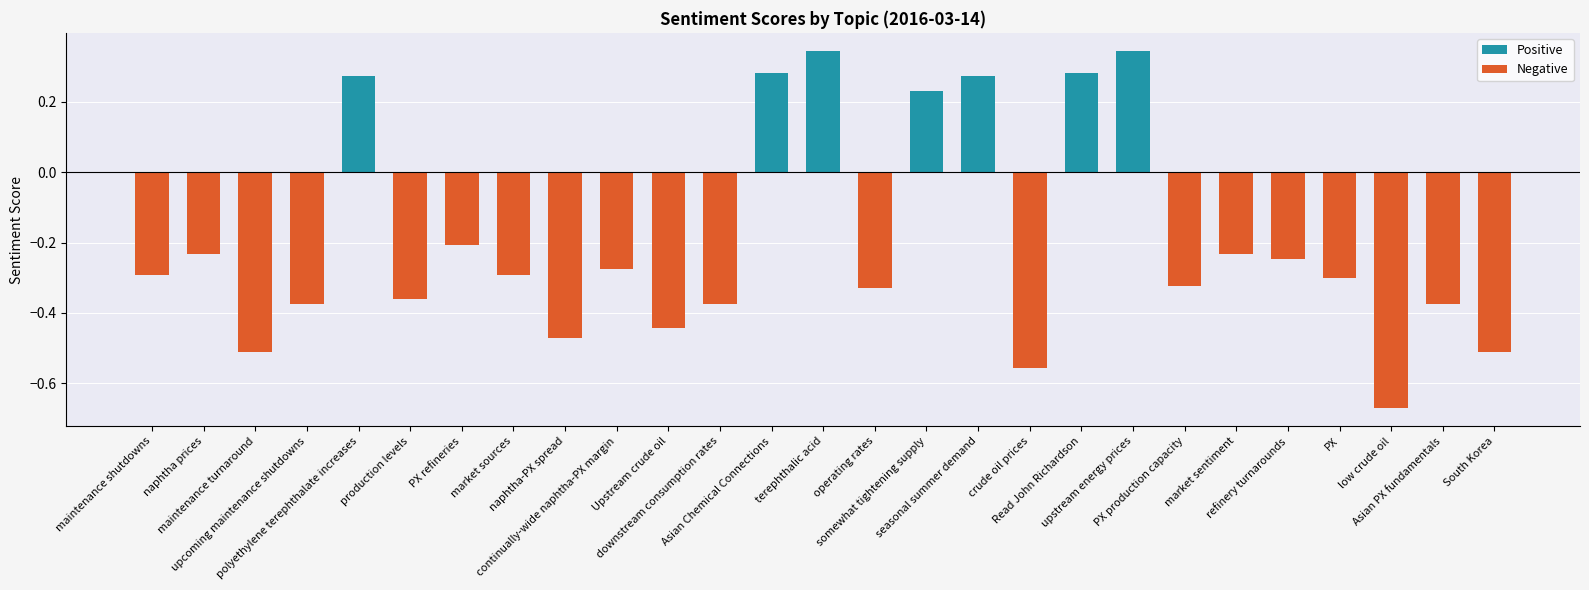

Is it true that the value at refinery turnarounds is -0.2?

True